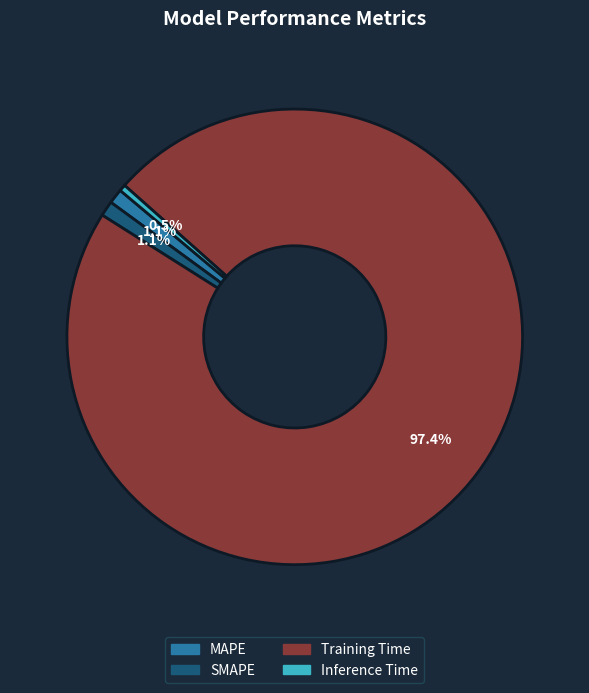

Which slice is the largest?

Training Time